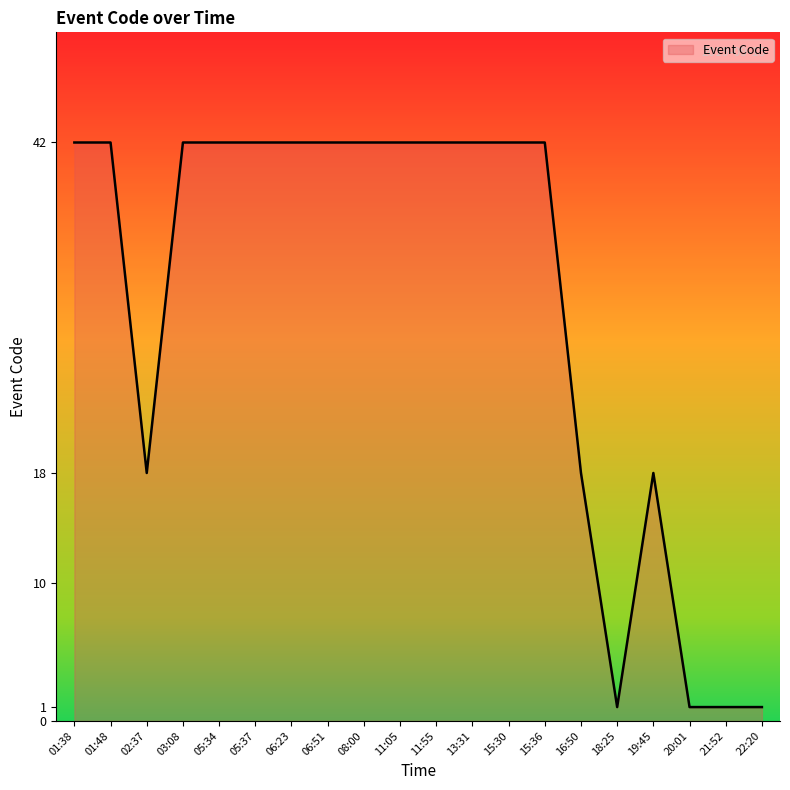

Count the values in the range 18 to 42.

16